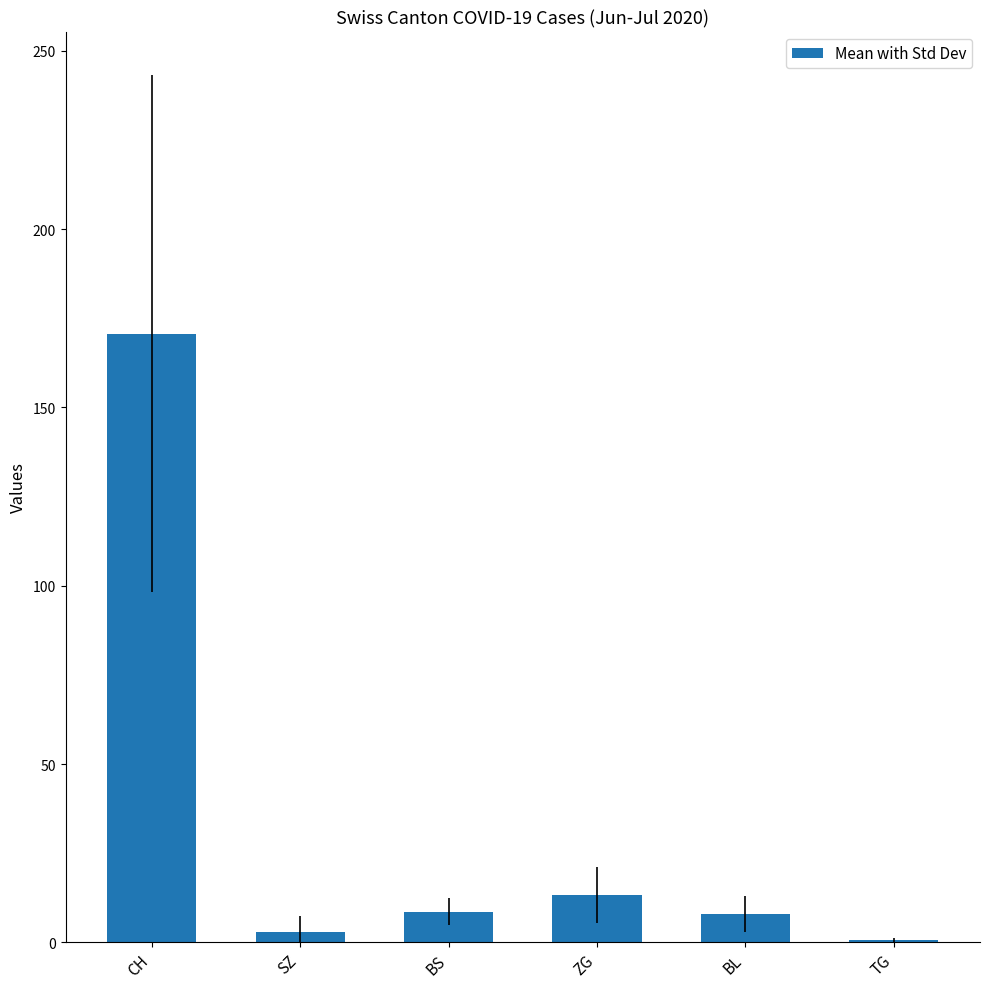

Is it true that the value at TG is 0.7?

True